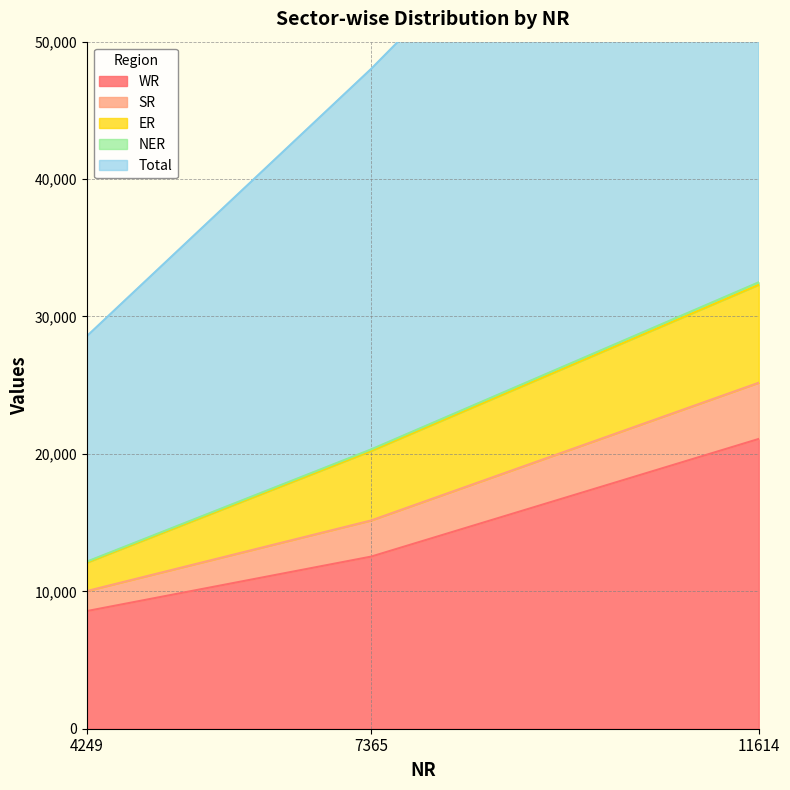

How many data points in WR are less than 12526?

1